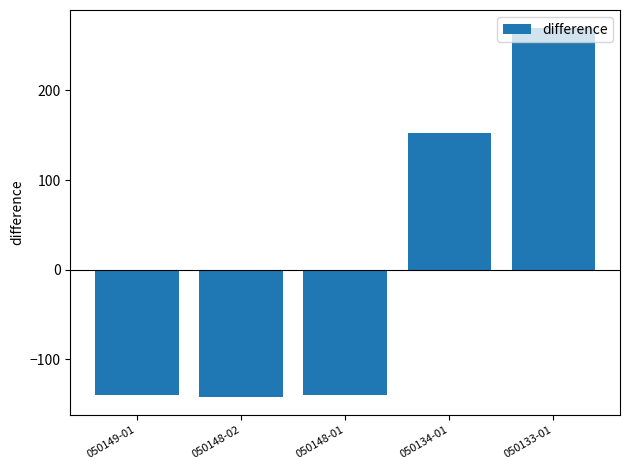

Between 050148-01 and 050133-01, which is larger?

050133-01